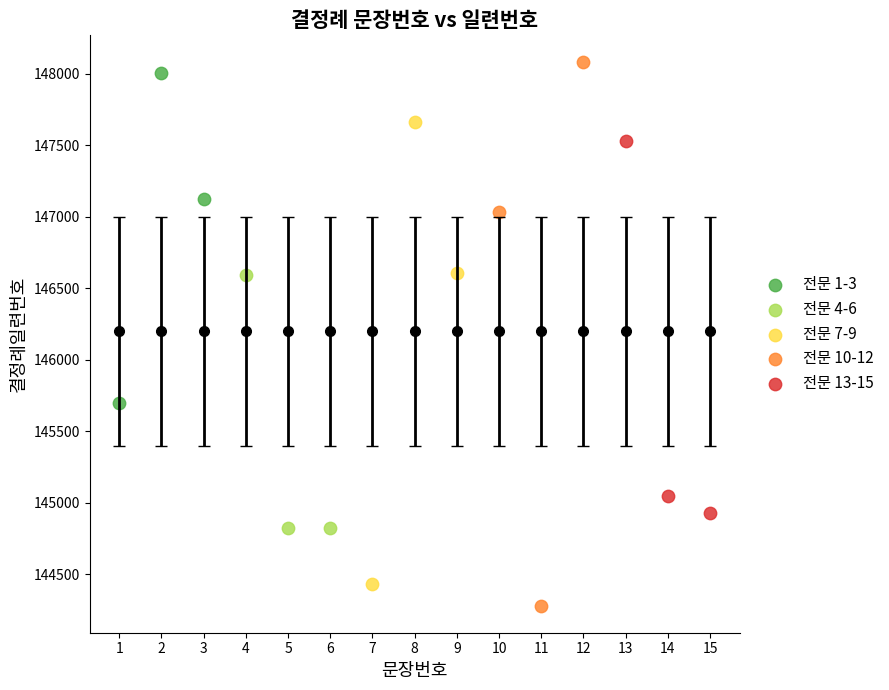

Which series has the largest Y range (max minus min)?

전문 10-12